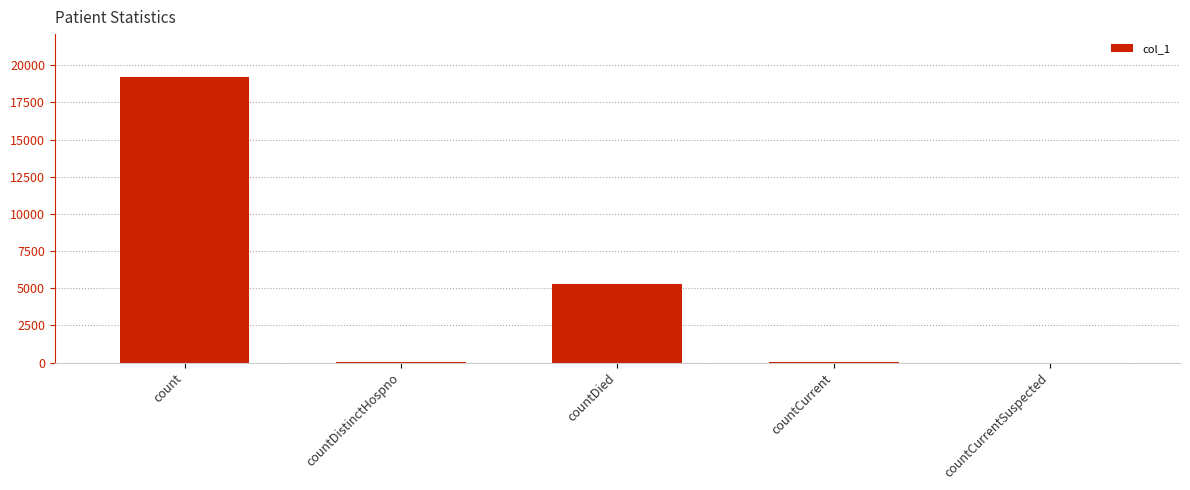

How many series are shown in this chart?

1